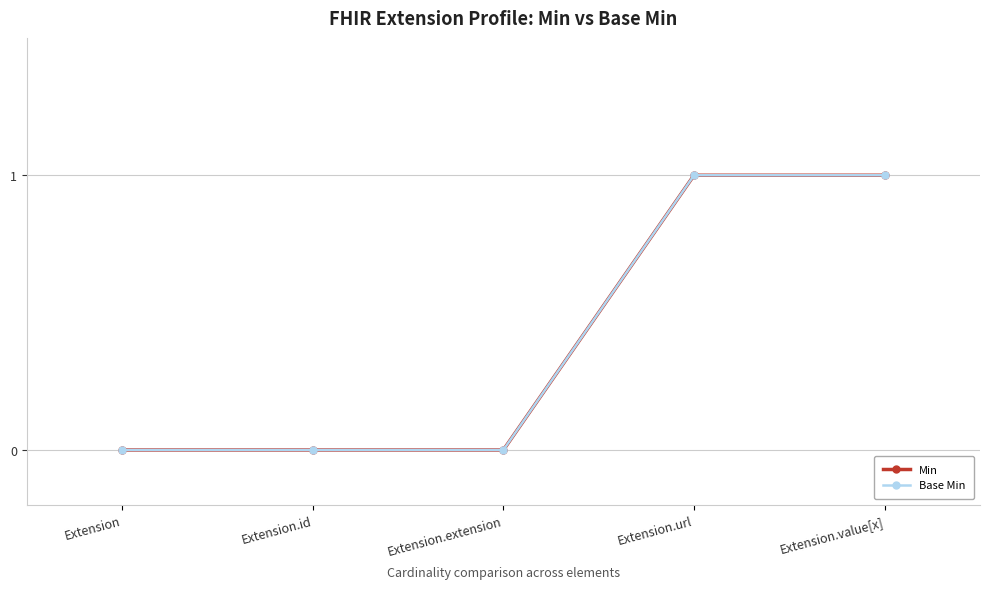

The Min series shows 1 at Extension.extension. True or false?

False